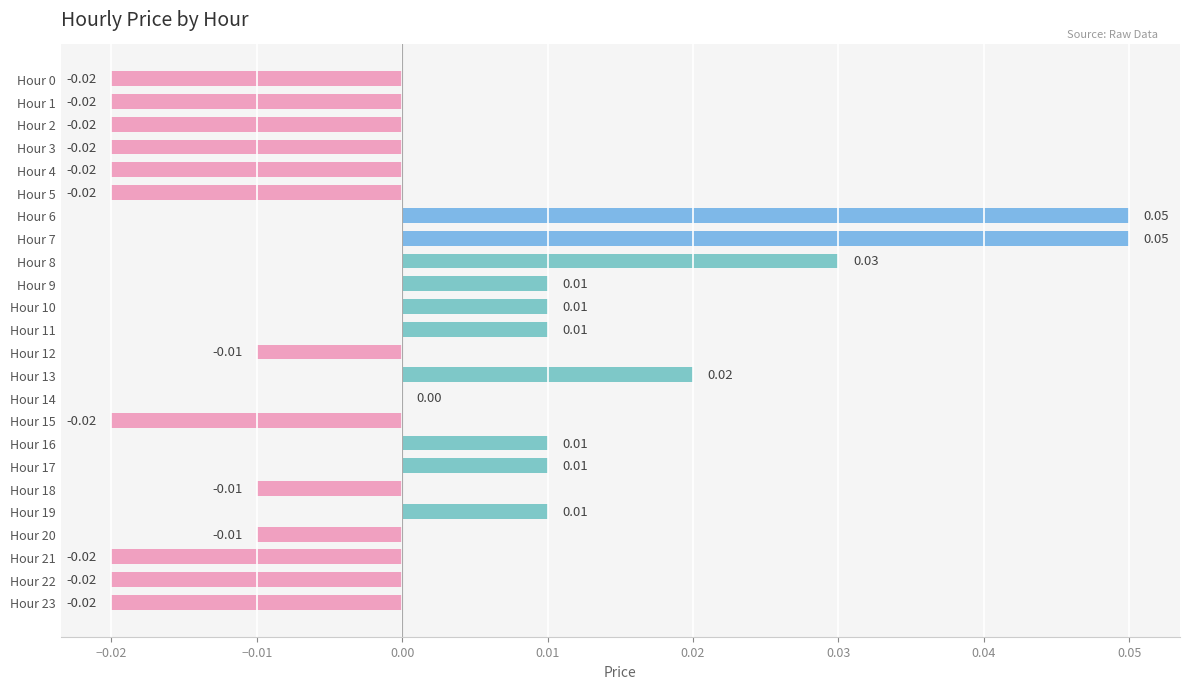

Which has a higher value, Hour 14 or Hour 8?

Hour 8